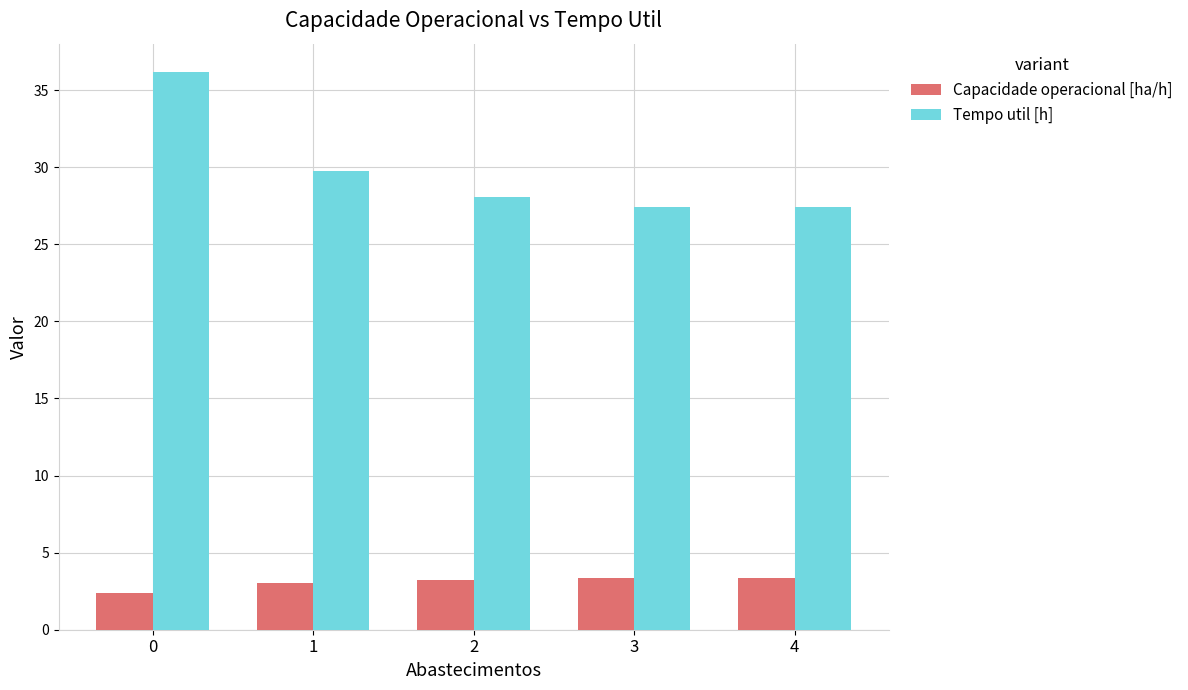

The value of Tempo util [h] at 3 is 27.4. True or false?

True